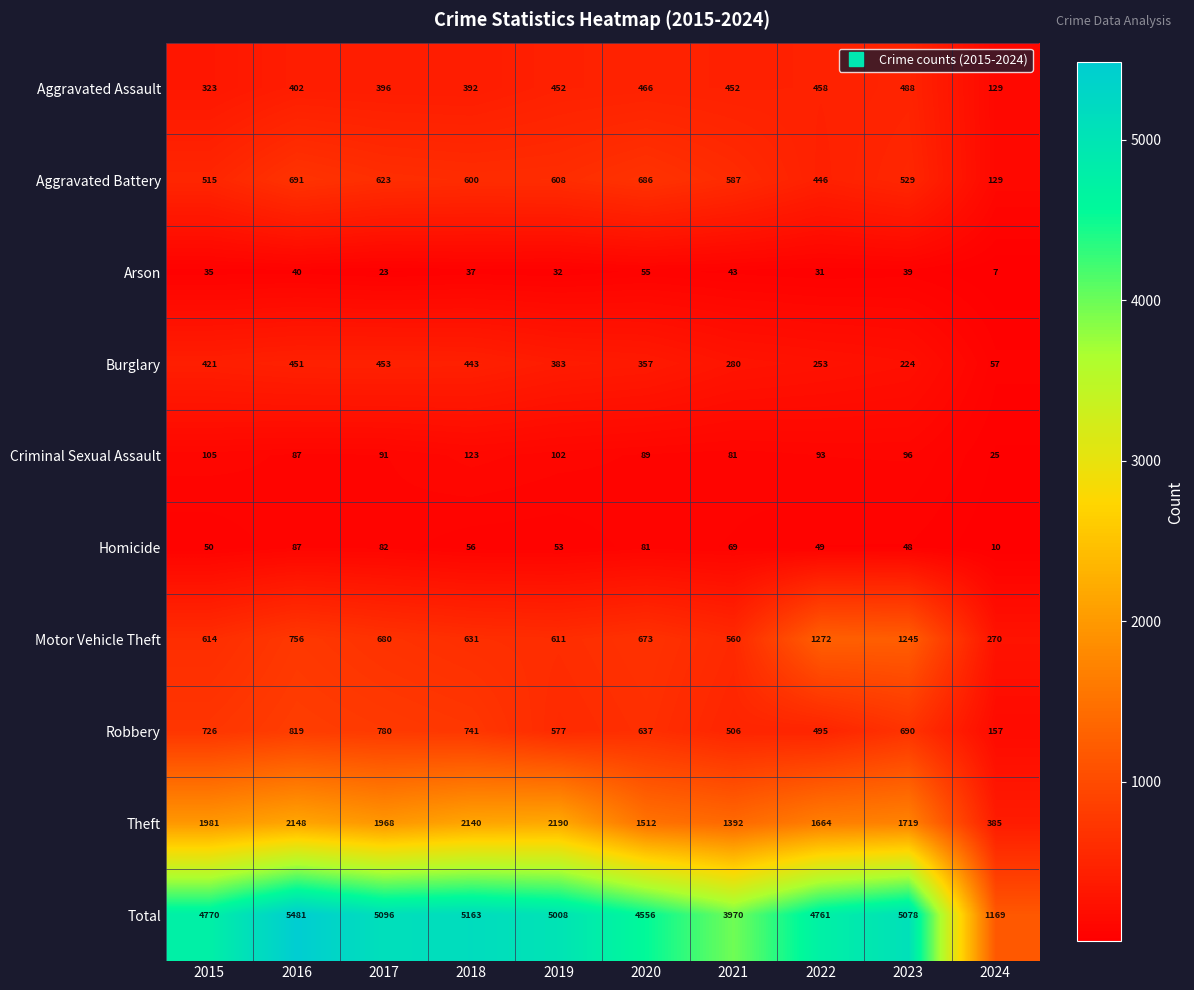

How many data points in Criminal Sexual Assault are less than 93?

5